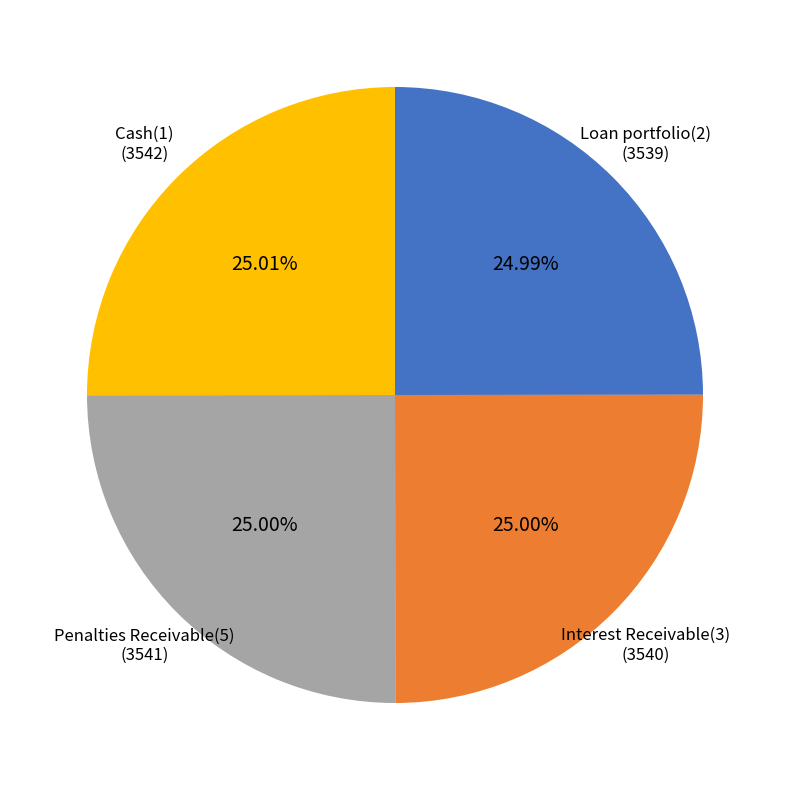

Is there a majority slice in this chart?

No